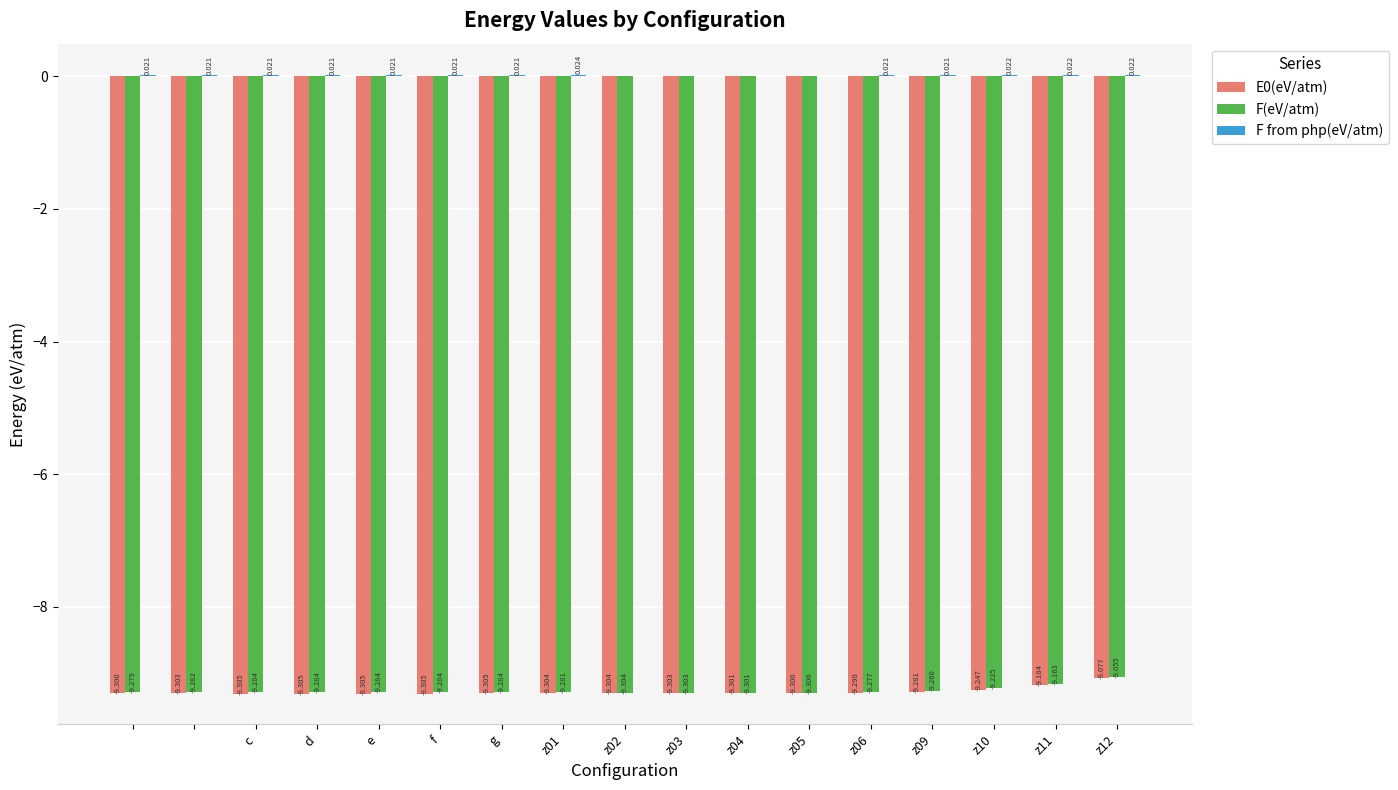

Which series has the widest spread of values?

F(eV/atm)